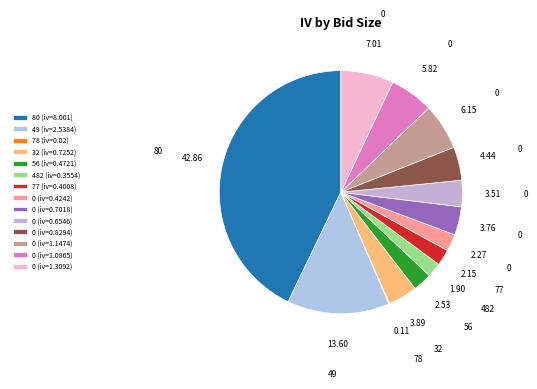

How many segments does this pie chart have?

14